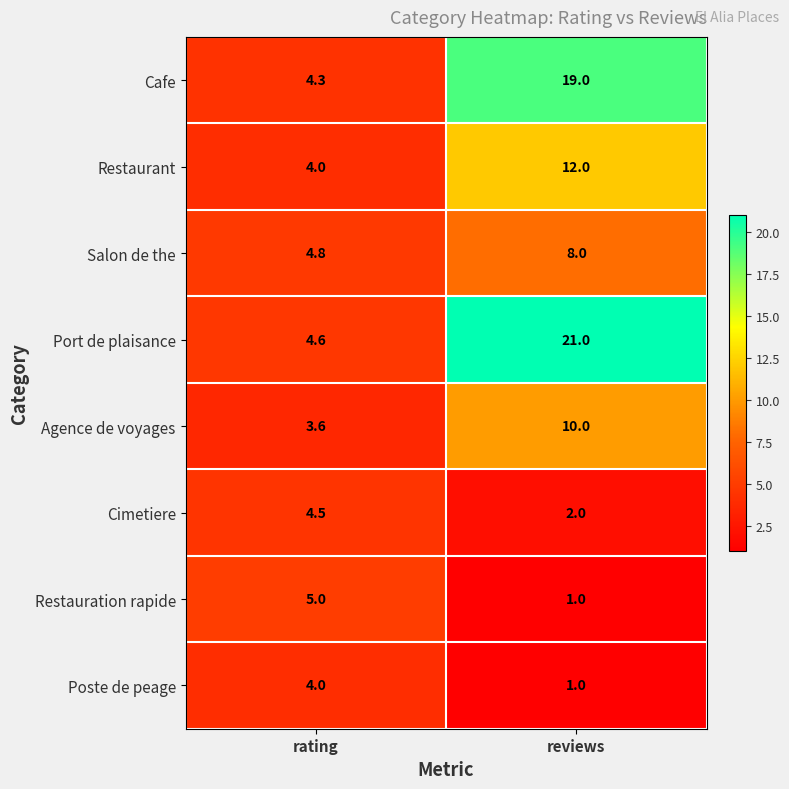

How many values in the Salon de the series are below 8?

1